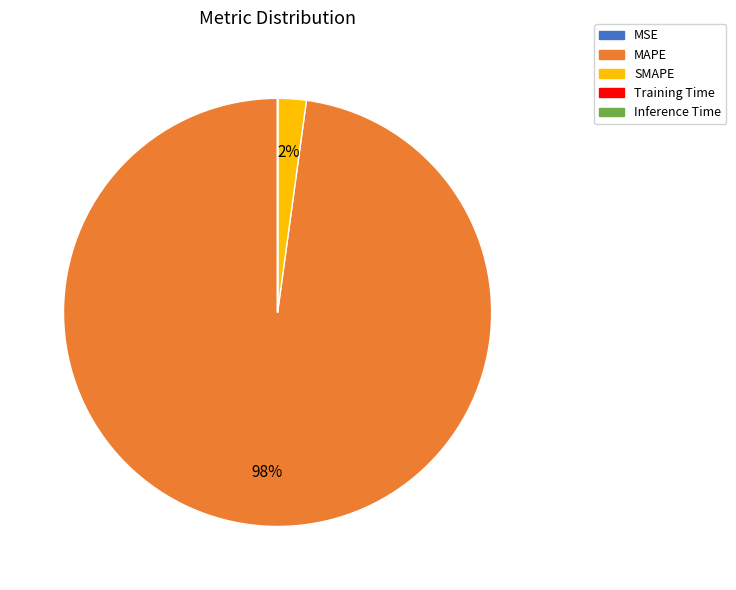

The SMAPE slice represents 2% of the pie. True or false?

True